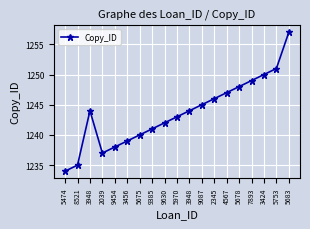

Is it true that the value at 8521 is 1235?

True